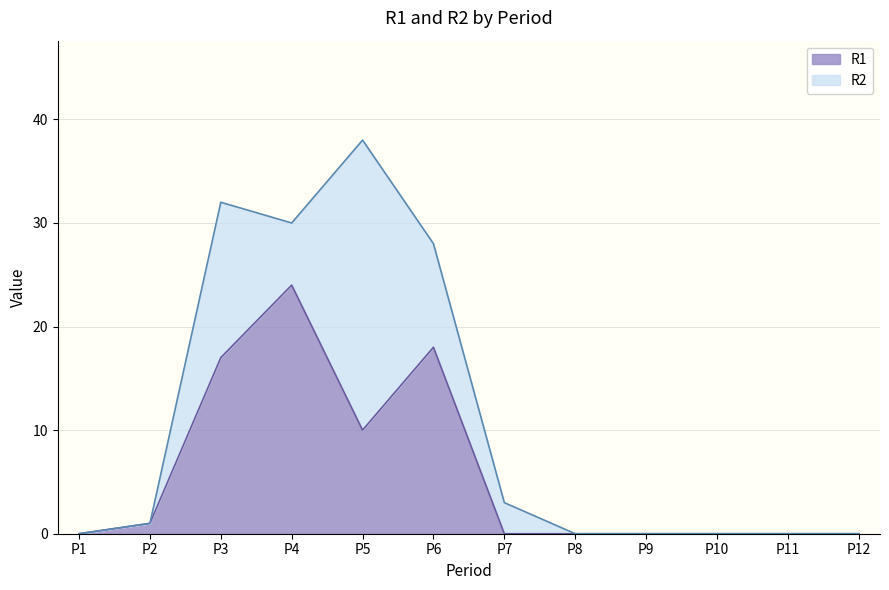

How many interior local peaks (higher than both neighbors) does the data have?

2